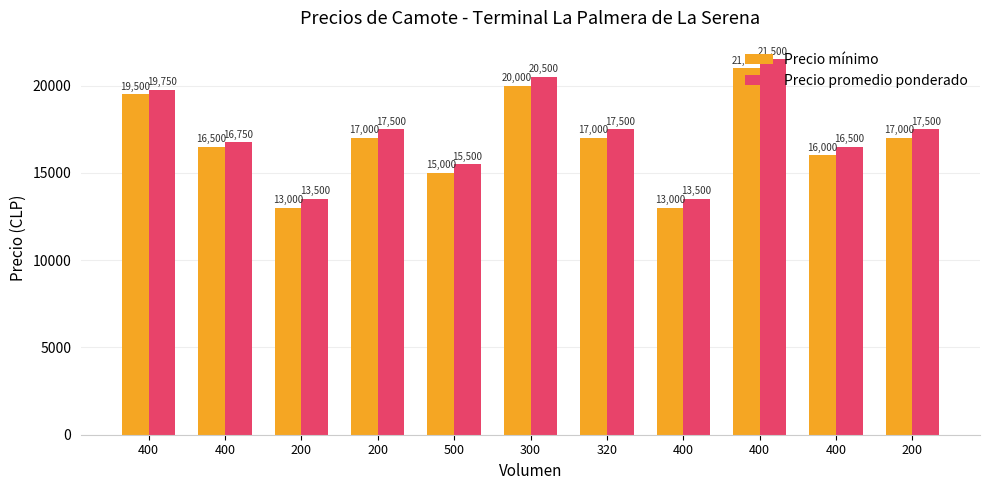

Reading right to left, what are all the values shown in this chart?

Precio mínimo: 17000	16000	21000	13000	17000	20000	15000	17000	13000	16500	19500
Precio promedio ponderado: 17500	16500	21500	13500	17500	20500	15500	17500	13500	16750	19750